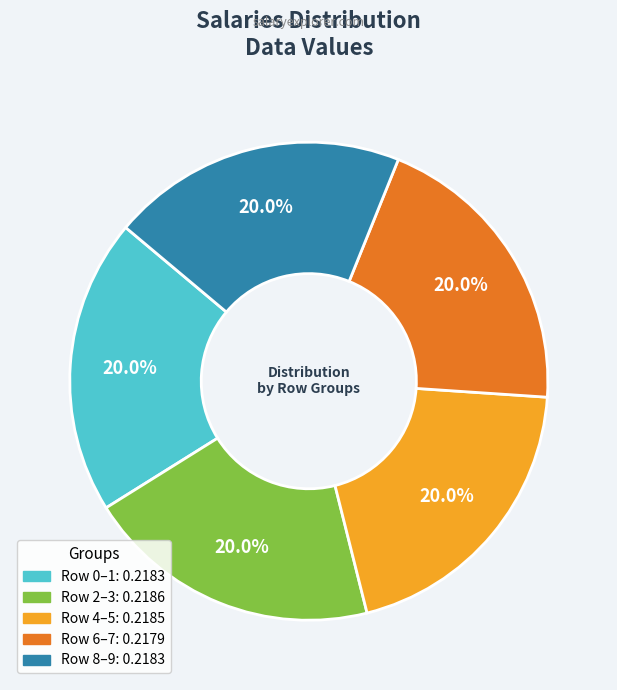

Is there a majority slice in this chart?

No